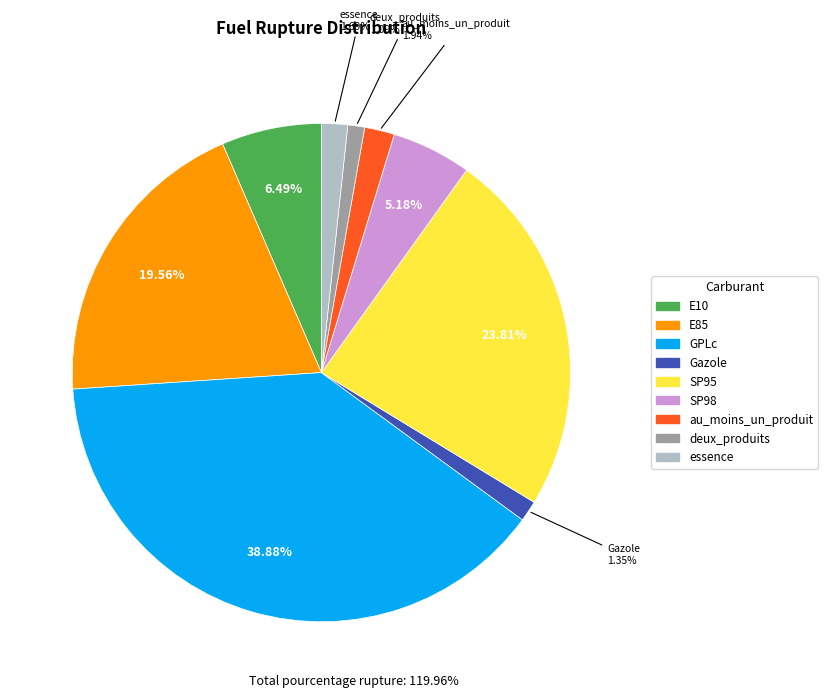

What is the total percentage of essence and Gazole?

3.0%